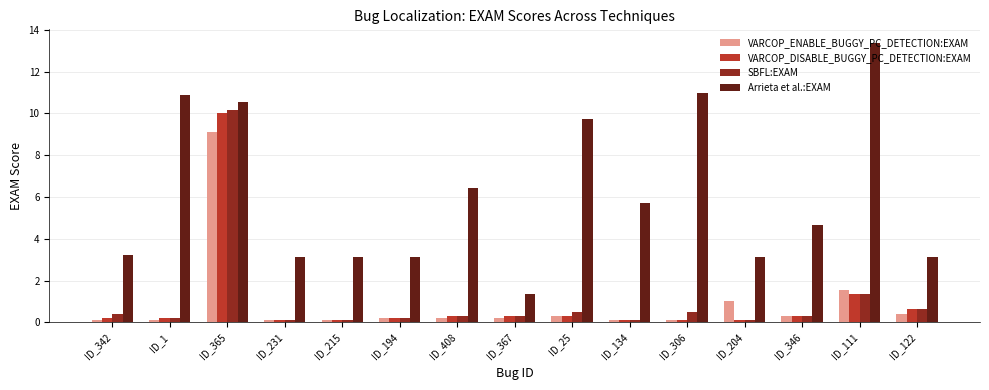

The SBFL:EXAM series shows 10.1 at ID_365. True or false?

True